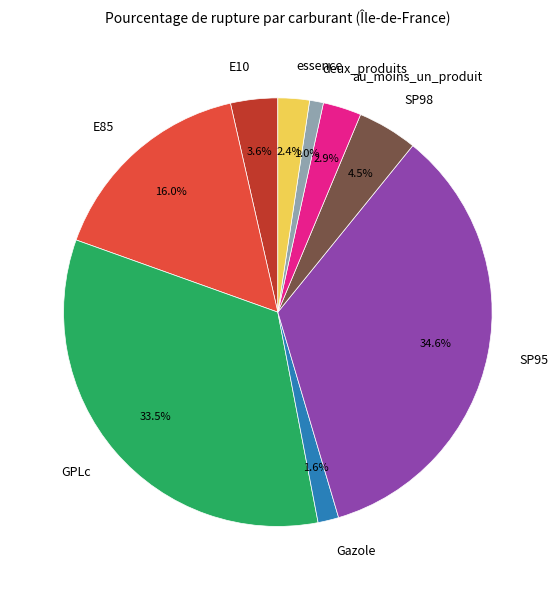

To the nearest percent, what is the difference between the largest and smallest slice percentages?

34%